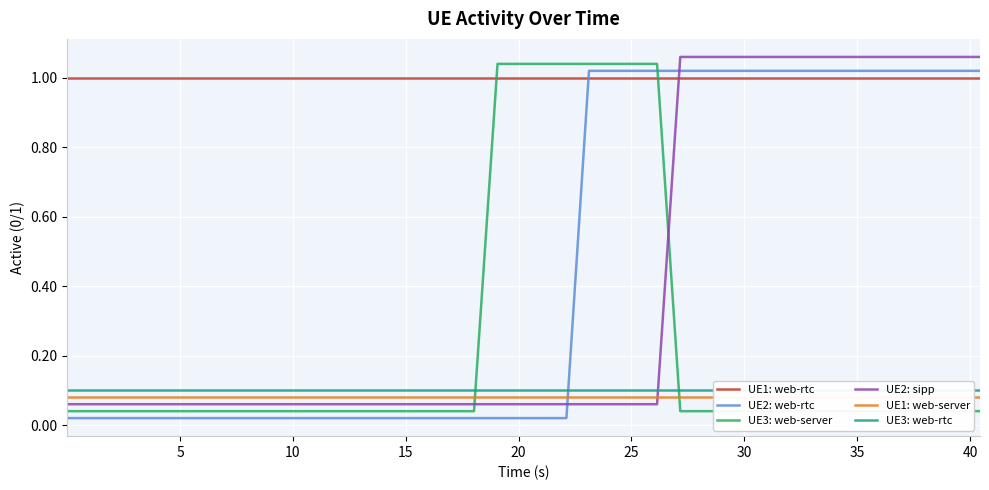

After their last crossing, which series has the higher values: UE3: web-server or UE1: web-rtc?

UE1: web-rtc